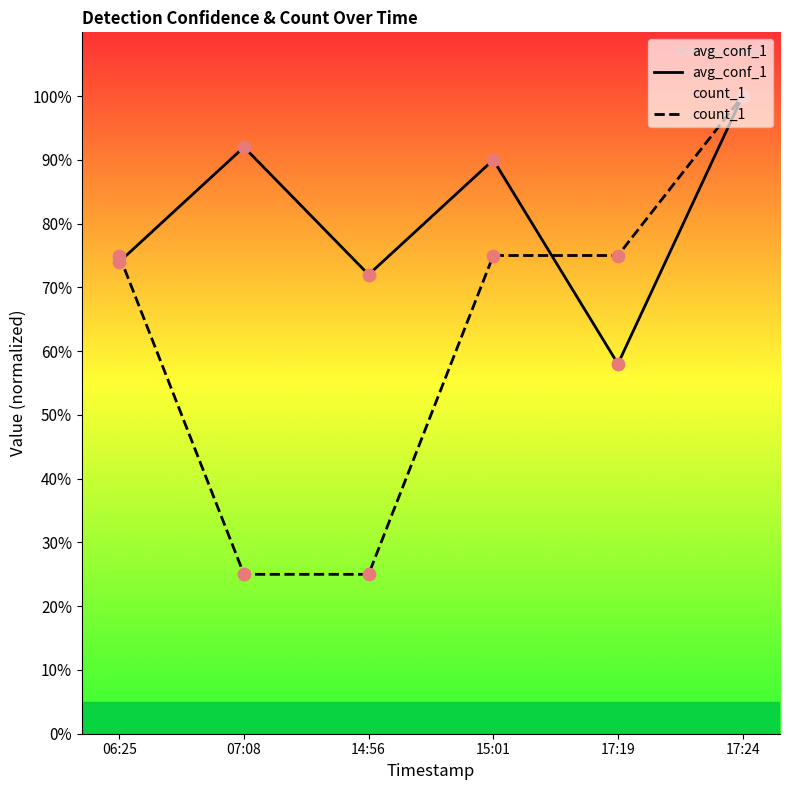

Which series has the largest total across all categories?

avg_conf_1